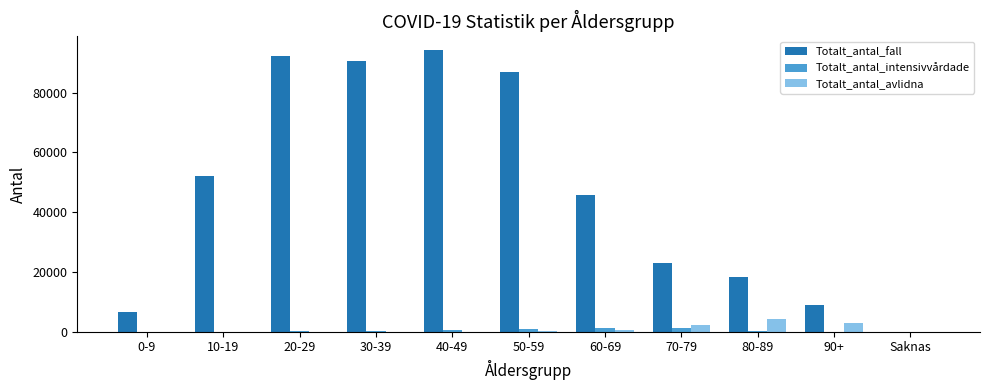

What is the greatest value displayed?

94087